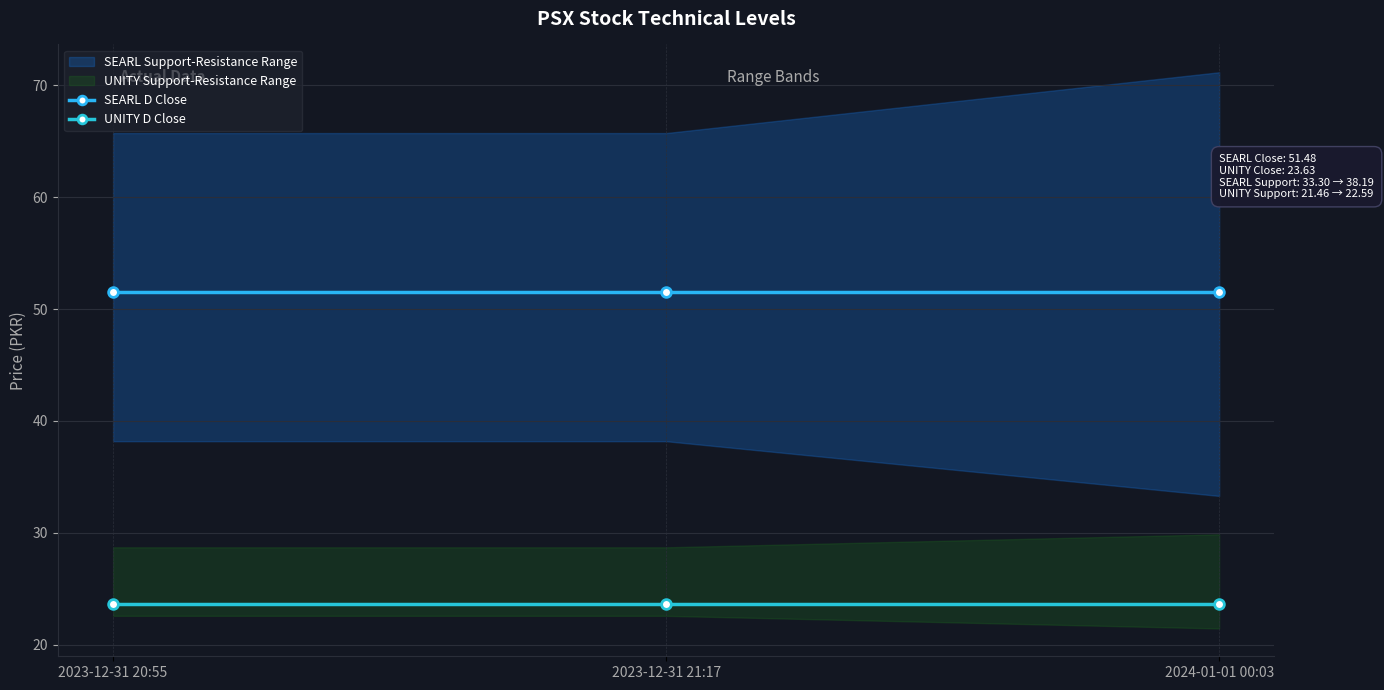

At 2023-12-31 21:17, list the series in order from largest to smallest.

SEARL D Close, UNITY D Close